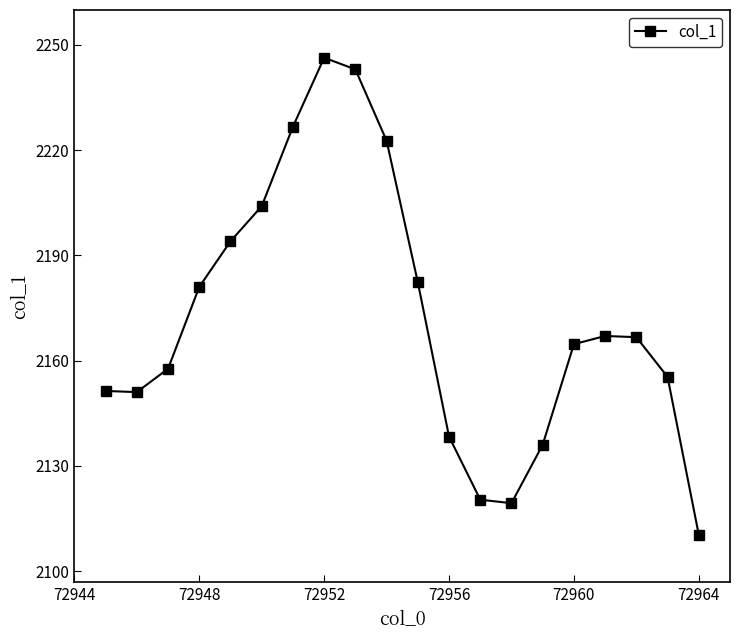

What is the sum of all values?

43438.0